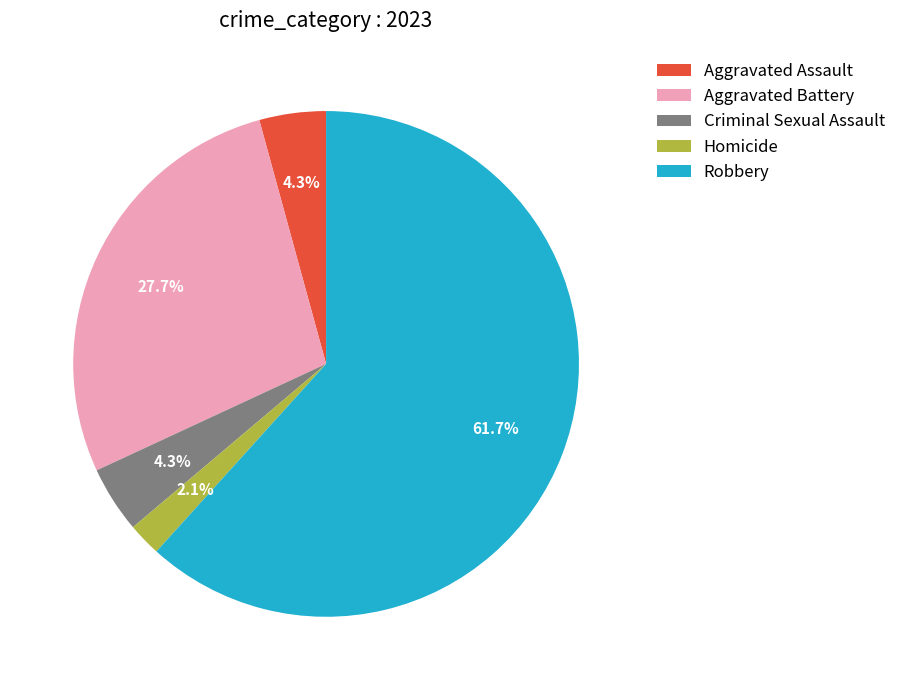

Which category has the smallest portion of the pie?

Homicide